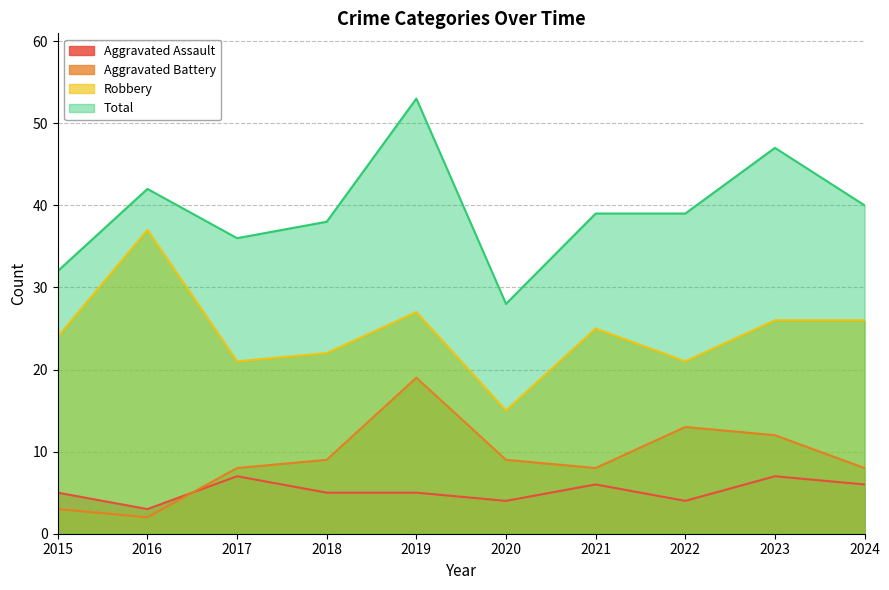

What are all the series names shown in the legend?

Aggravated Assault, Aggravated Battery, Robbery, Total